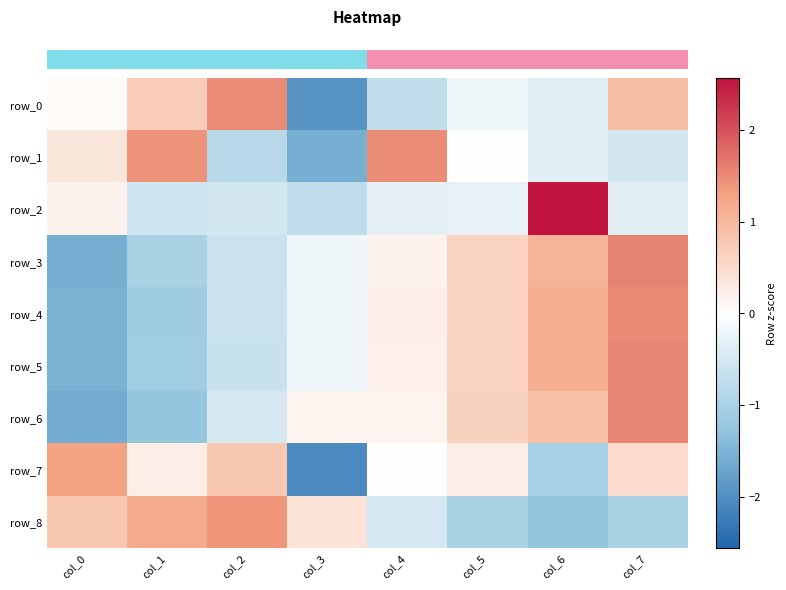

At which label does row_2 reach its peak?

col_6